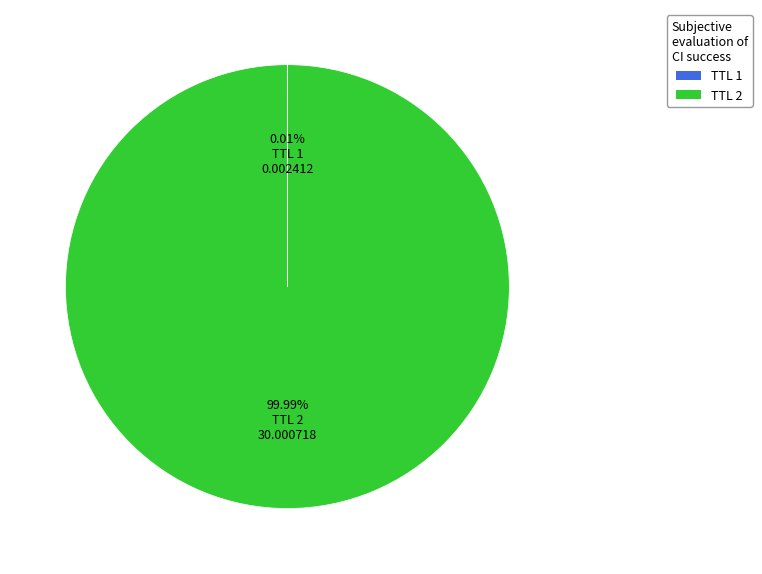

Does any single category account for the majority?

Yes